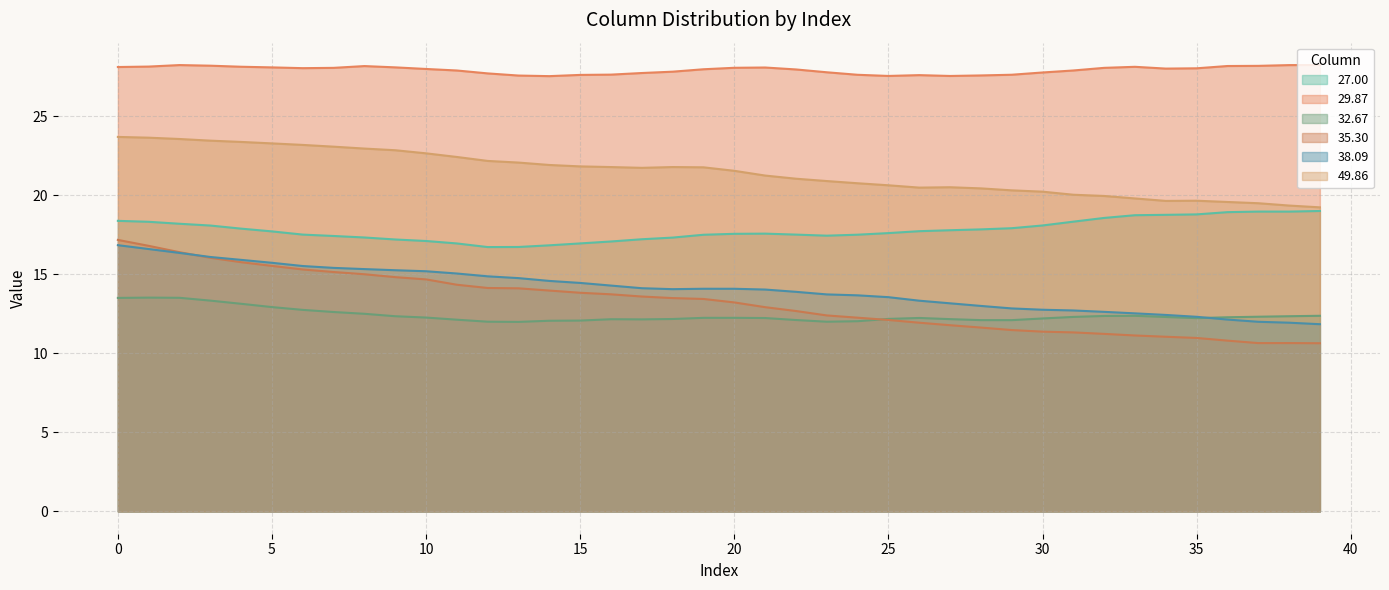

How many lines are shown in the chart?

6